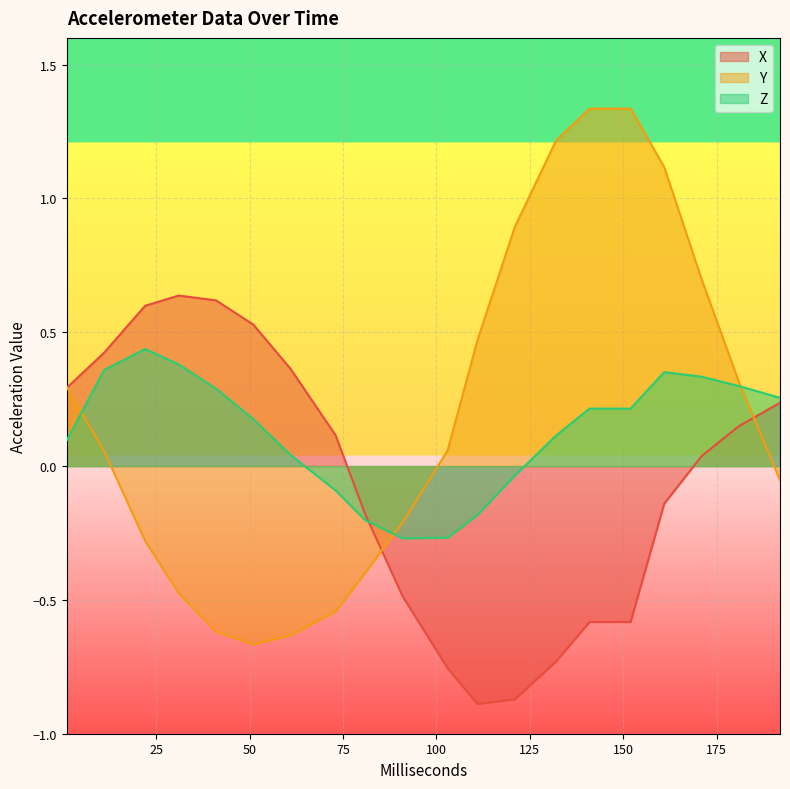

Where do Z and X first cross each other?

81 and 91